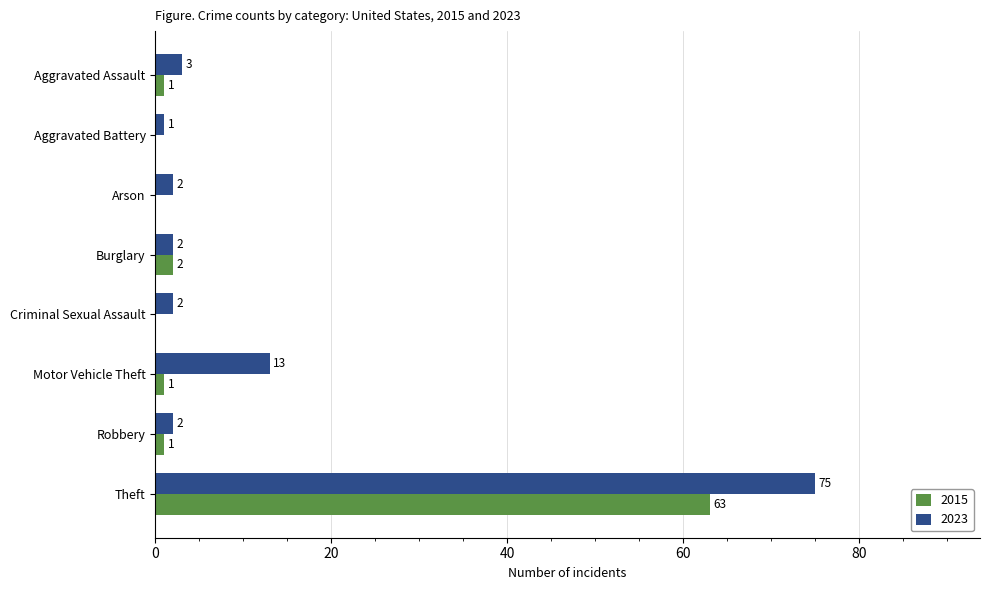

The 2015 series shows 1 at Robbery. True or false?

True